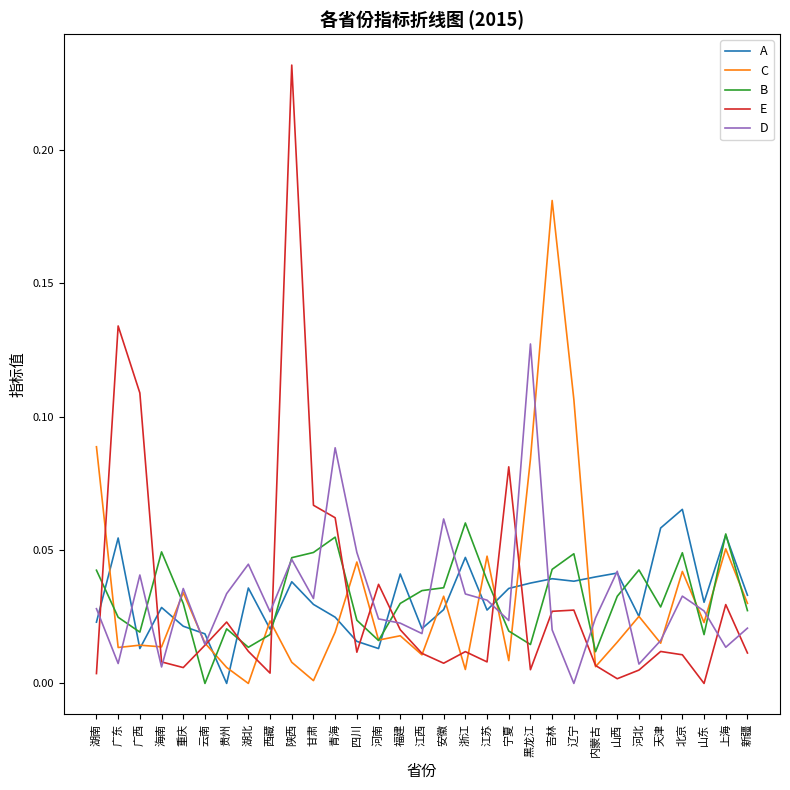

List the series in order of their peak value, lowest first.

B, A, D, C, E